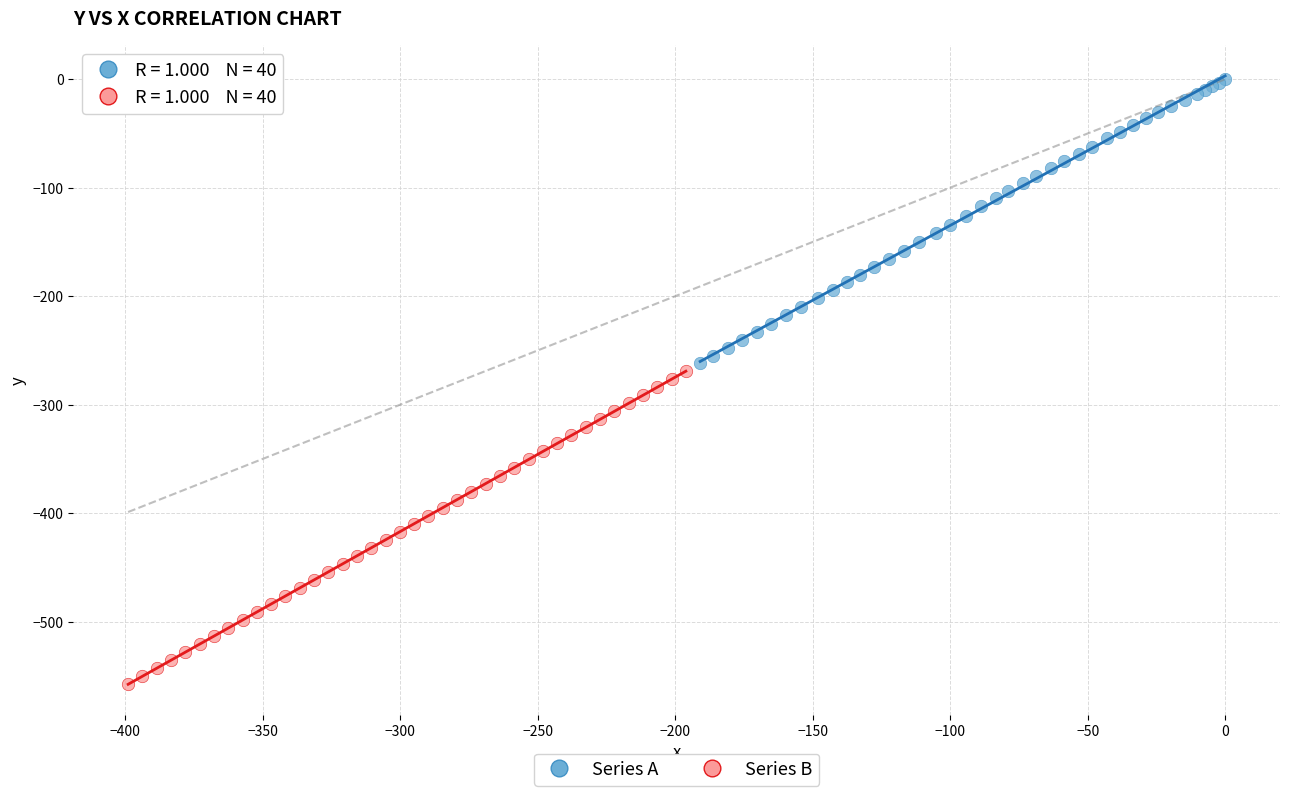

Which series has the largest Y range (max minus min)?

Series B